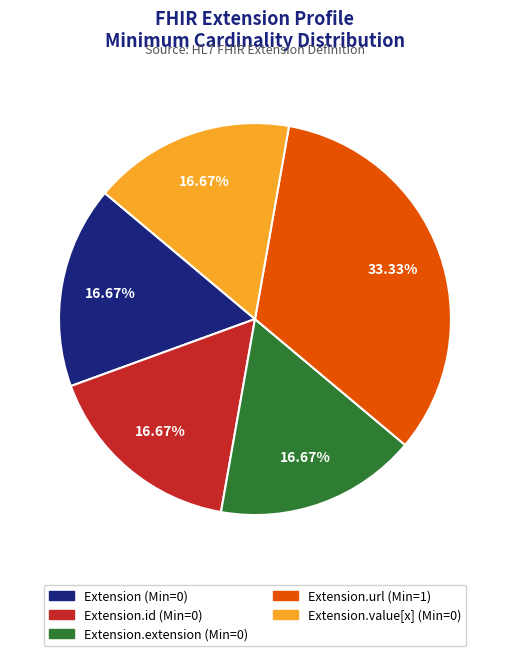

Does any single category account for the majority?

No